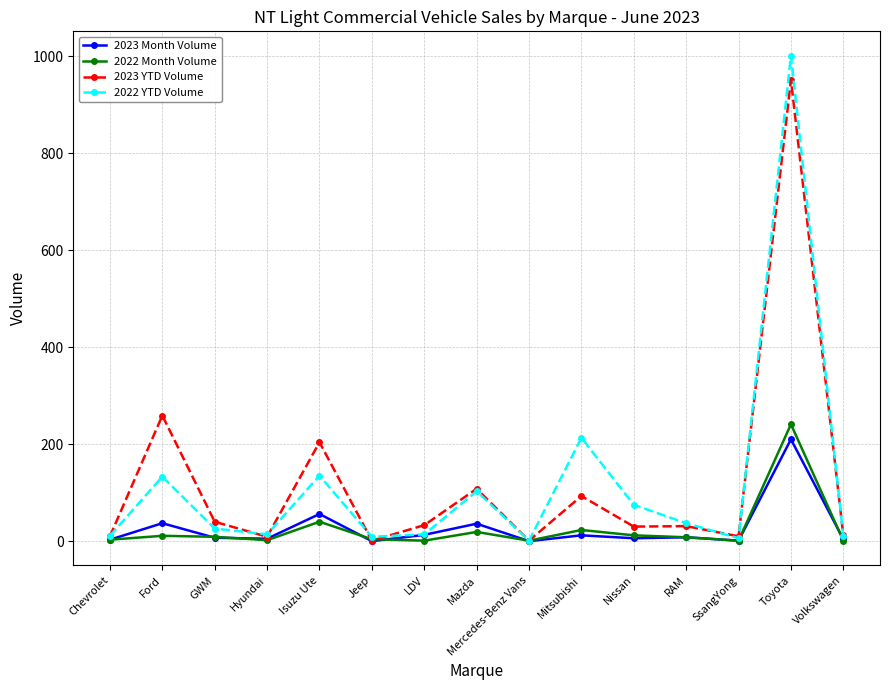

Which series has the largest range (max minus min)?

2022 YTD Volume